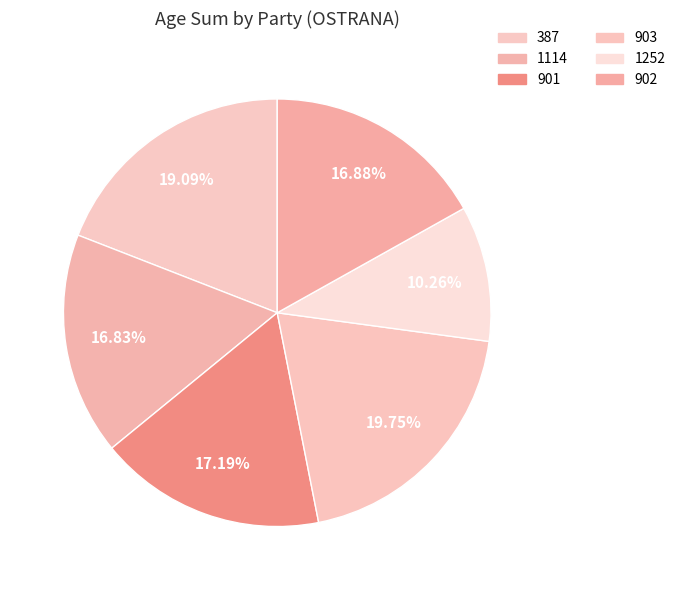

True or false: 902 accounts for 17% of the total.

True